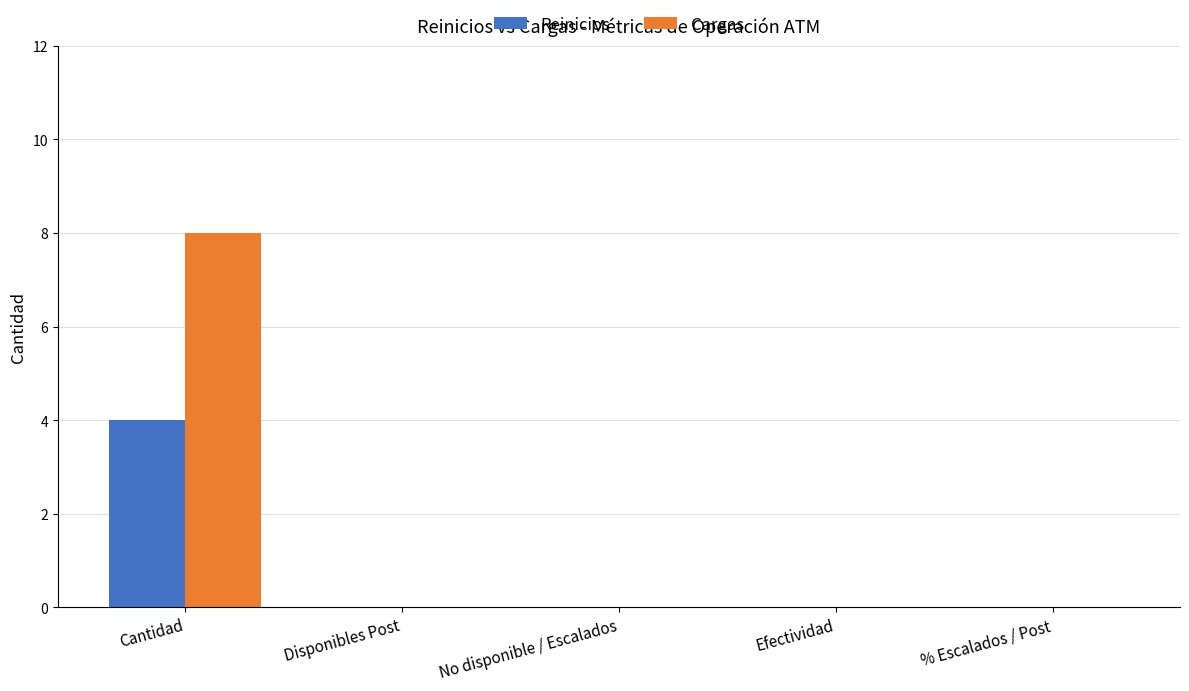

Reading left to right, what are all the values shown in this chart?

Reinicios: Cantidad=4	Disponibles Post=0	No disponible / Escalados=0	Efectividad=0	% Escalados / Post=0
Cargas: Cantidad=8	Disponibles Post=0	No disponible / Escalados=0	Efectividad=0	% Escalados / Post=0